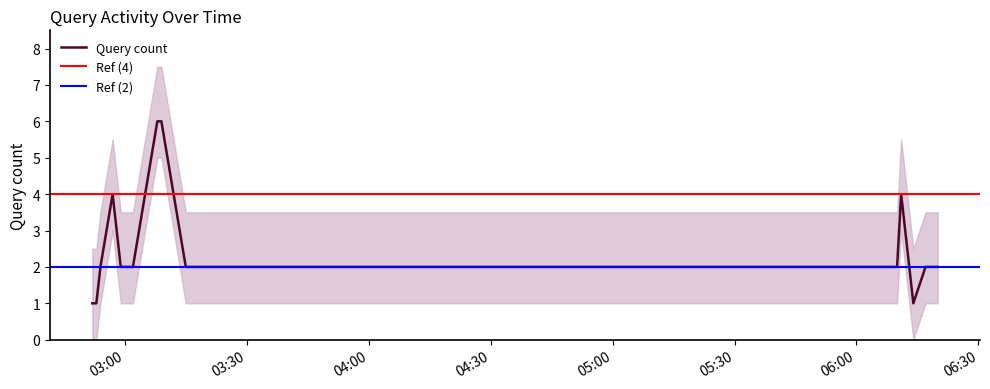

What is the maximum value for Query count?

6